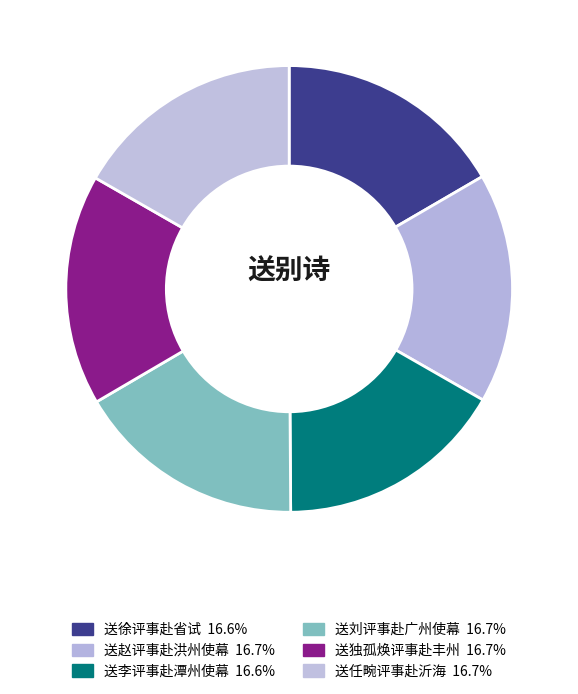

Is it true that 送独孤焕评事赴丰州 is 21% of the pie?

False